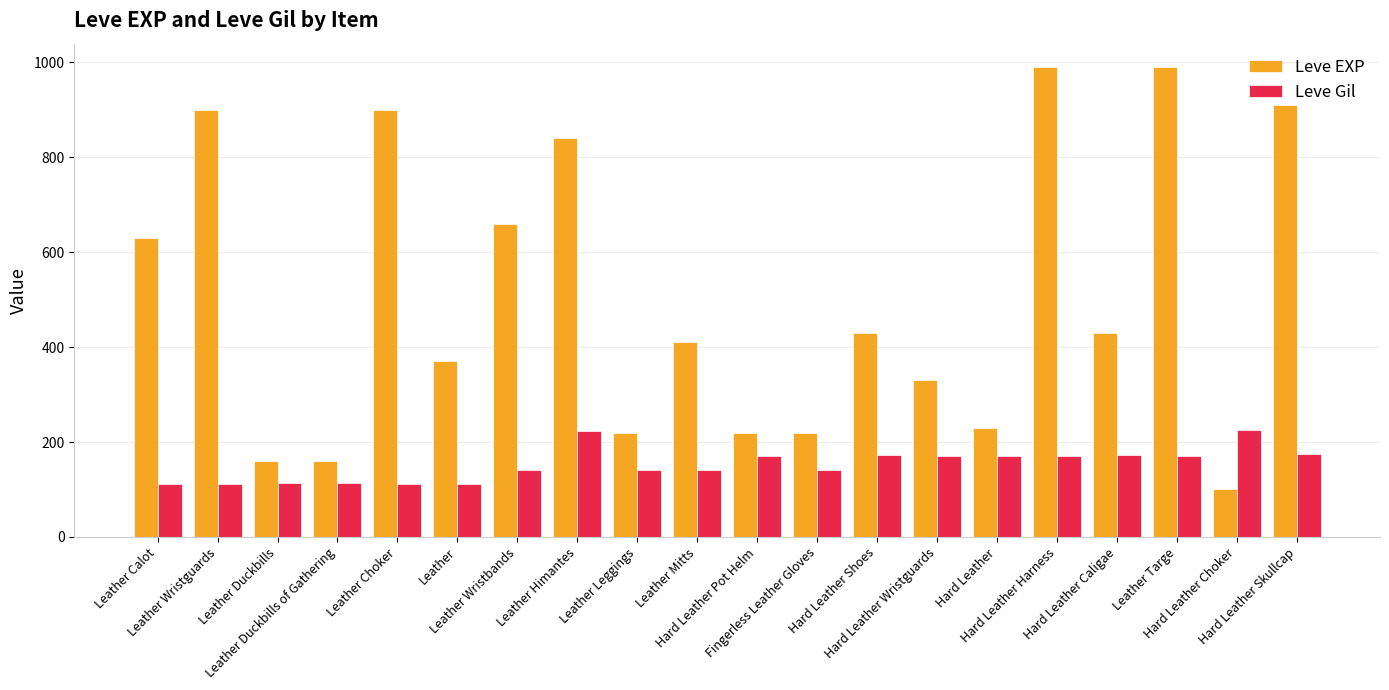

The value of Leve EXP at Hard Leather is 230. True or false?

True